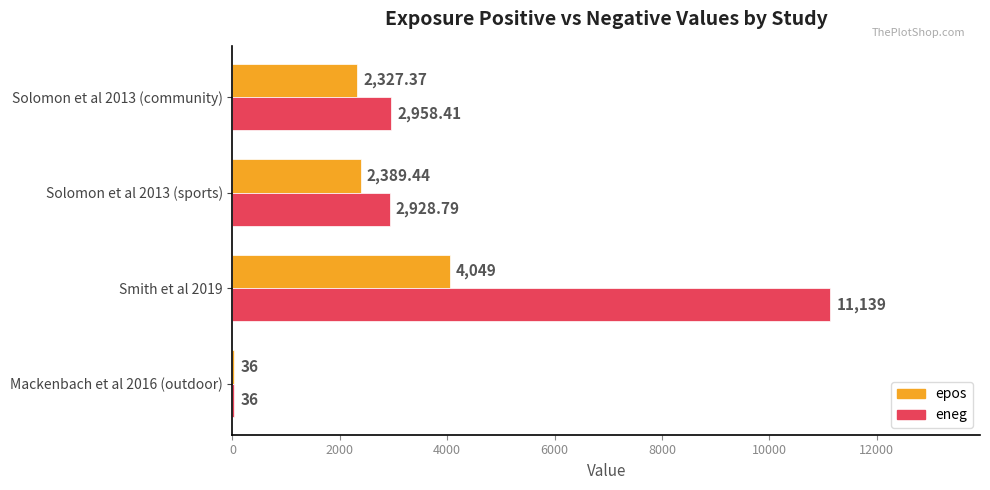

Which series changed the most between Smith et al 2019 and Solomon et al 2013 (community)?

eneg